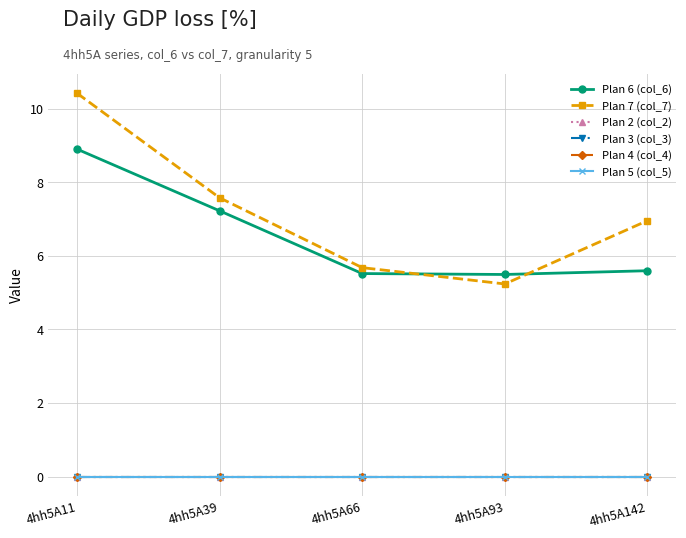

At which label does Plan 2 (col_2) reach its minimum?

4hh5A11